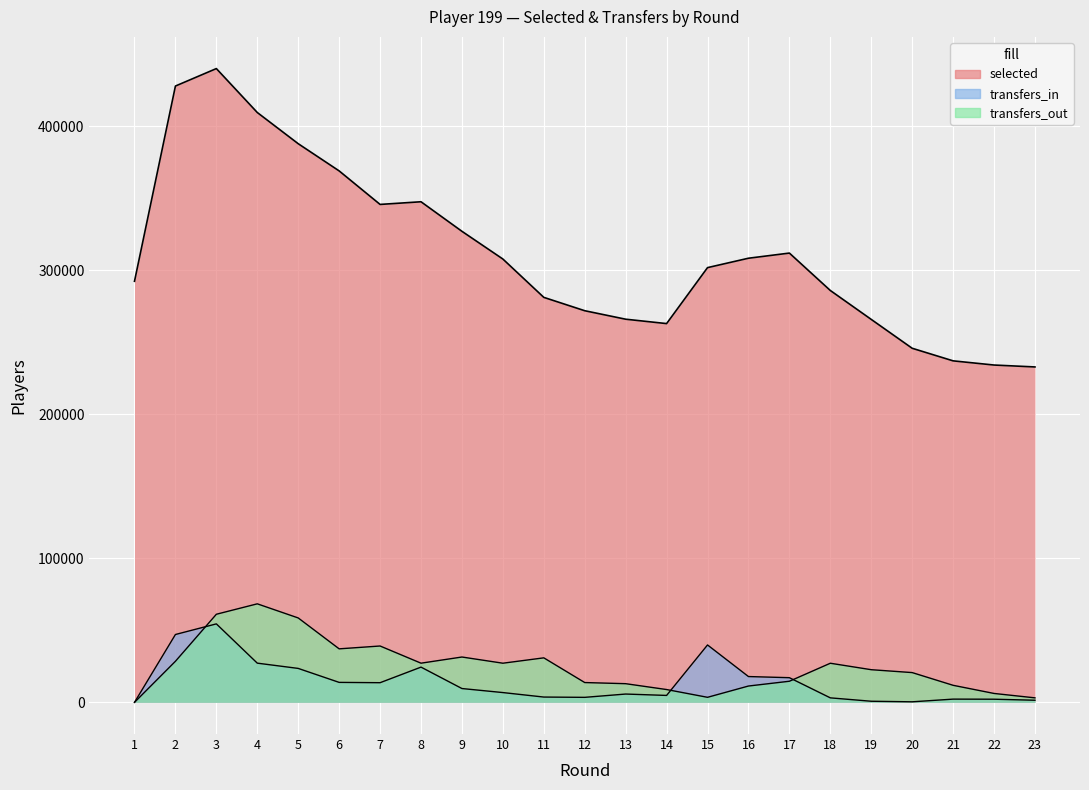

Is the value of transfers_in at 19 greater than the value of selected at 21?

No